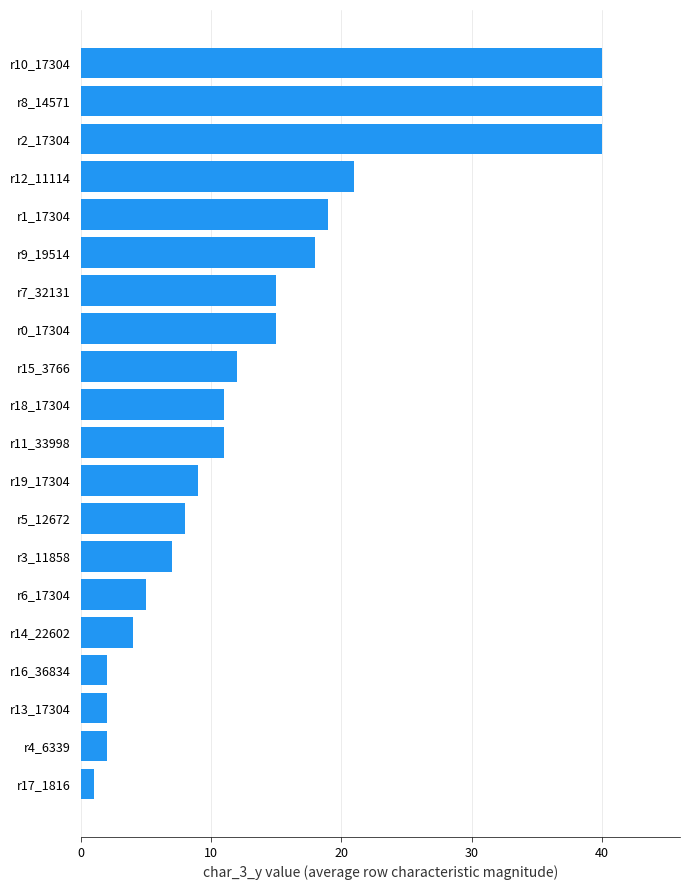

True or false: the data shows 4 at r7_32131.

False